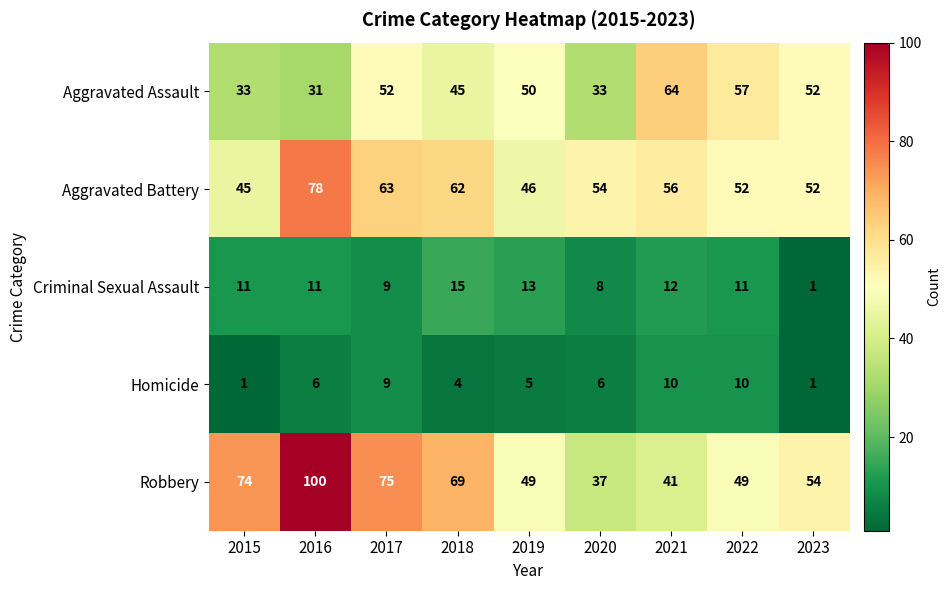

The Aggravated Assault series shows 52 at 2017. True or false?

True